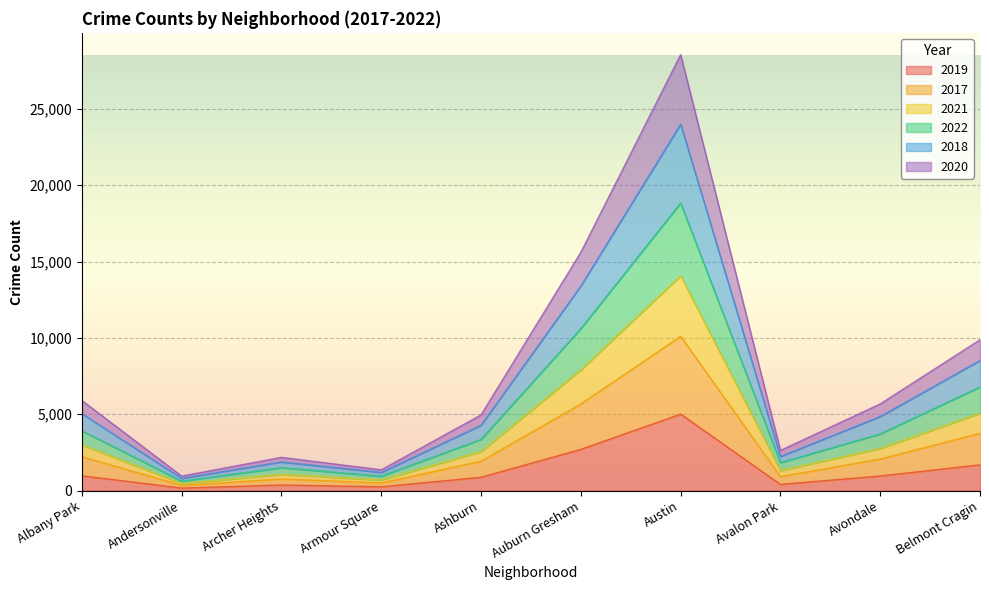

Which category has the highest value in the 2019 series?

Austin